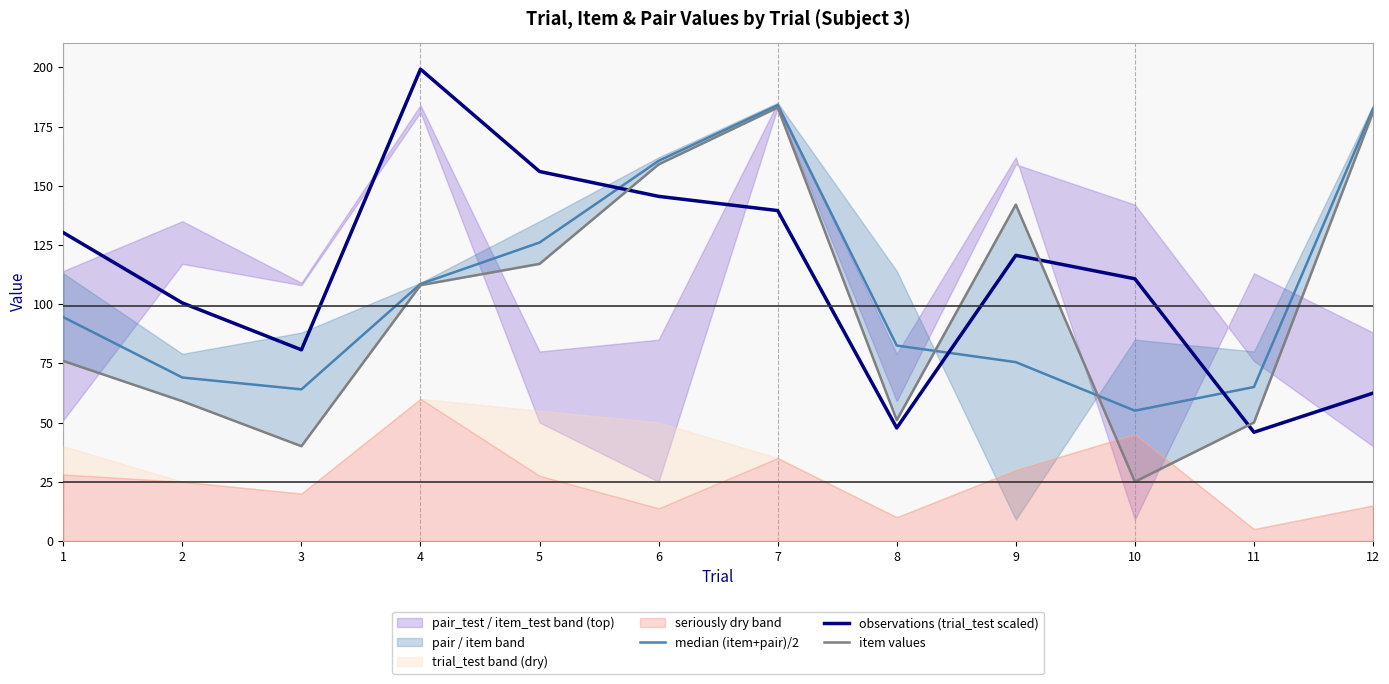

What are all the series names shown in the legend?

median (item+pair)/2, observations (trial_test scaled), item values